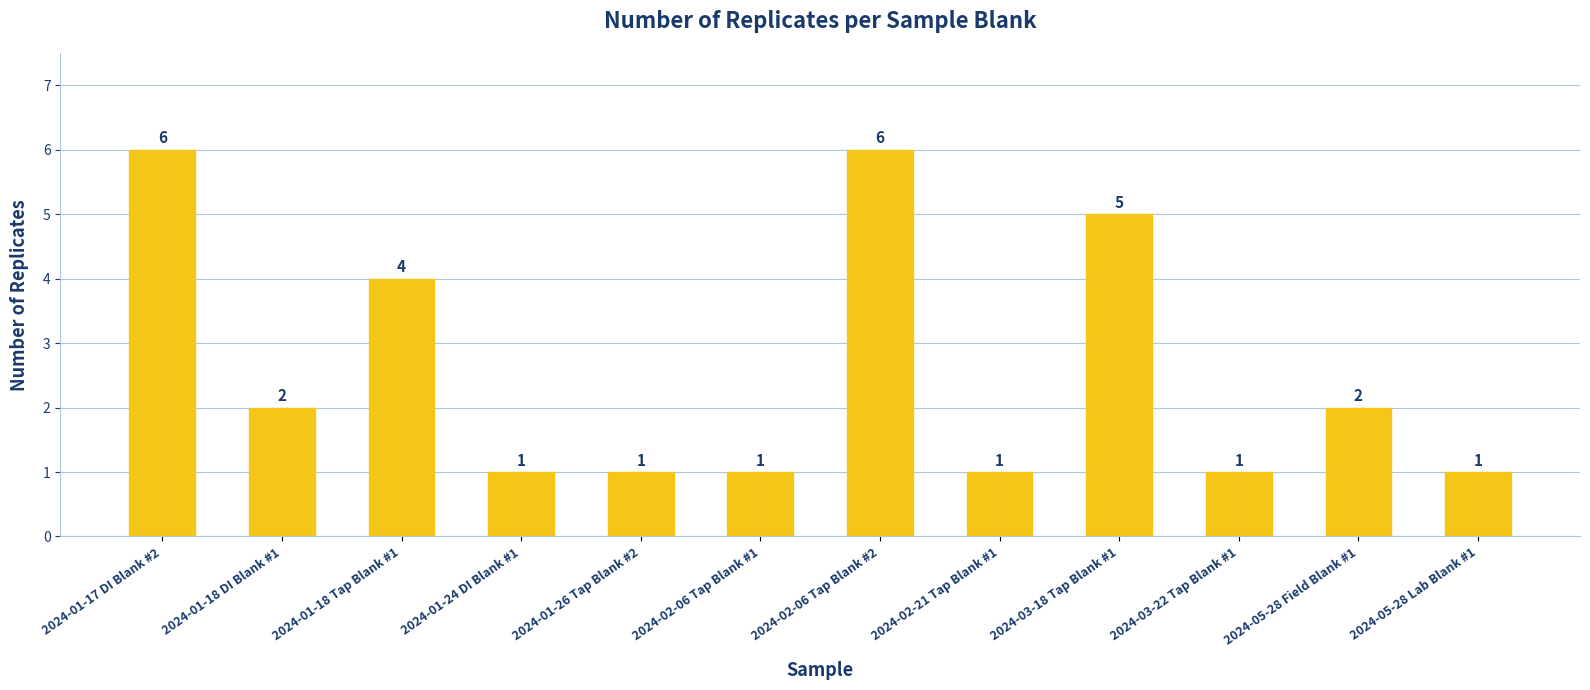

What is the maximum value shown in the chart?

6